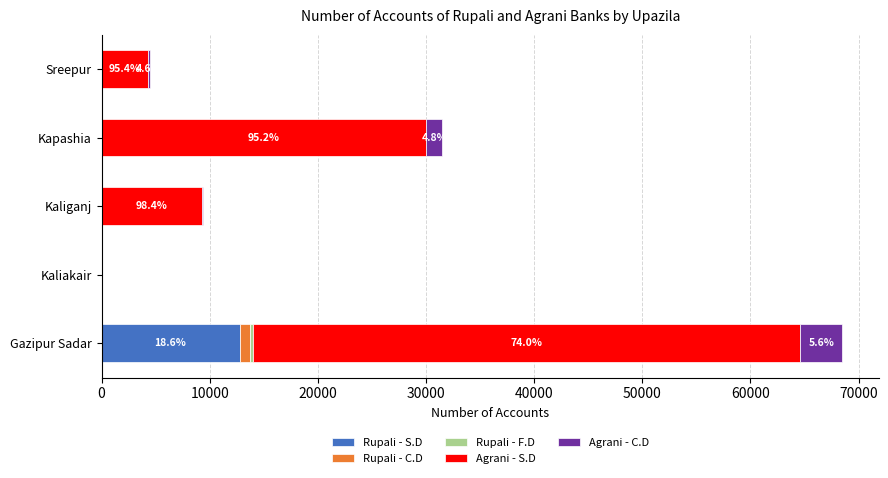

What is the maximum value for Rupali - S.D?

12752